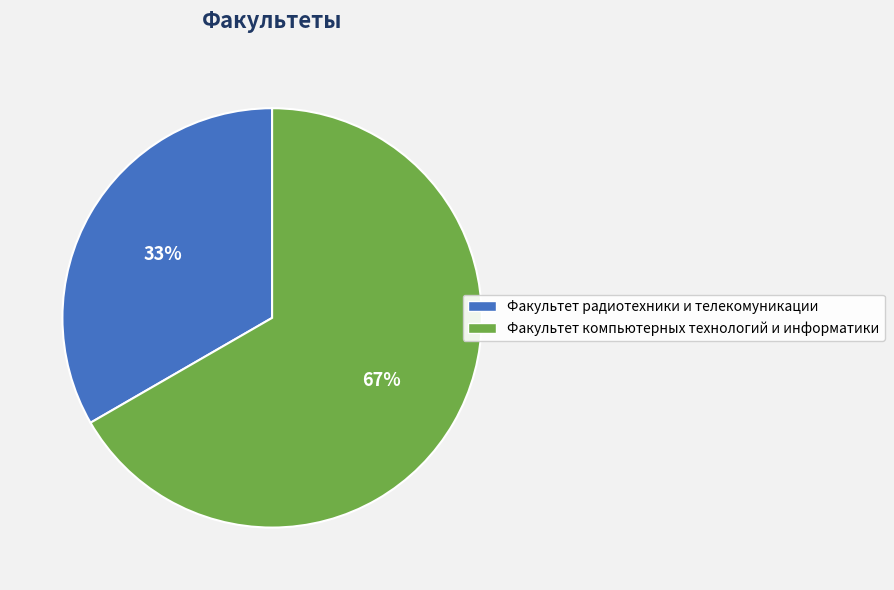

To the nearest percent, what portion does Факультет радиотехники и телекомуникации represent?

33%